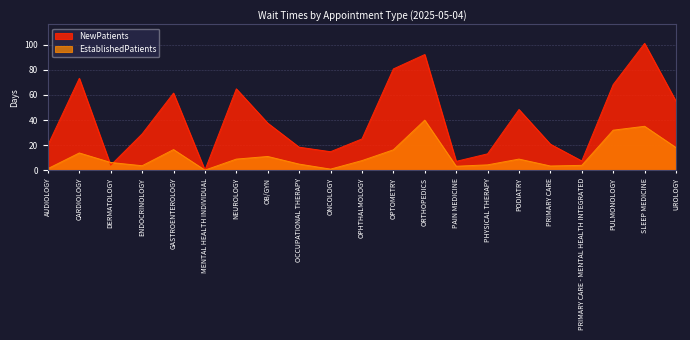

Reading left to right, transcribe all the data shown in this chart.

NewPatients: 20.0	73.3	3.9	28.9	61.5	0.0	64.9	37.5	18.3	14.7	24.9	80.8	92.3	7.0	13.0	48.4	20.7	7.3	68.3	101.2	55.0
EstablishedPatients: 1.2	13.7	6.1	3.5	16.4	0.0	8.8	10.9	4.8	0.8	7.6	16.2	39.9	3.1	4.2	8.8	3.3	3.8	31.9	35.0	18.0